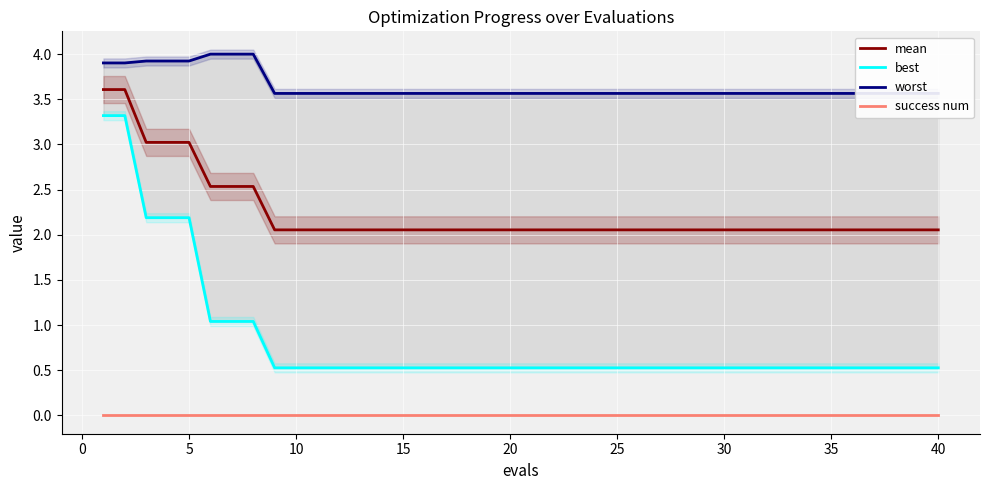

True or false: success num has more than 1 points higher than both neighbors.

False